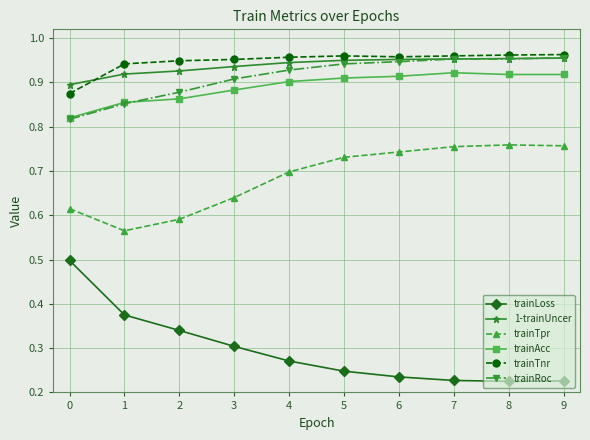

Count the trainTnr values in the range 0 to 1.

10